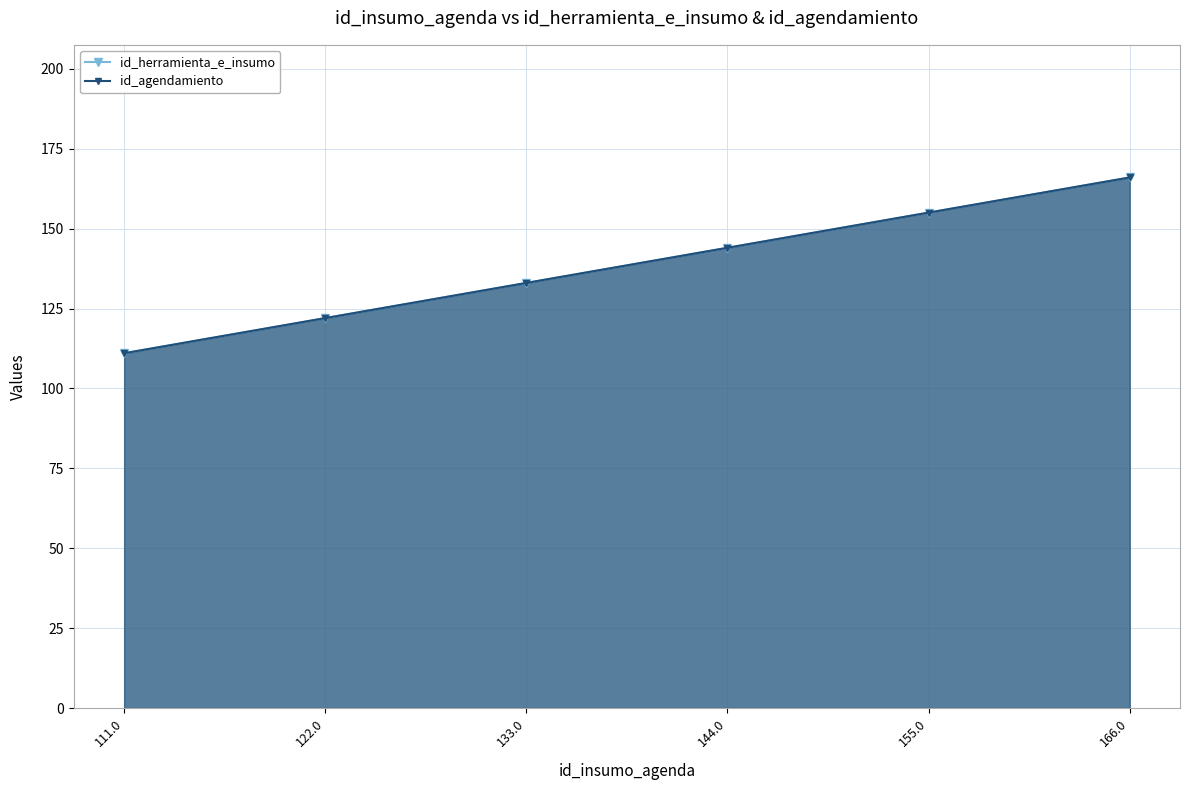

The value of id_herramienta_e_insumo at 111.0 is 111. True or false?

True